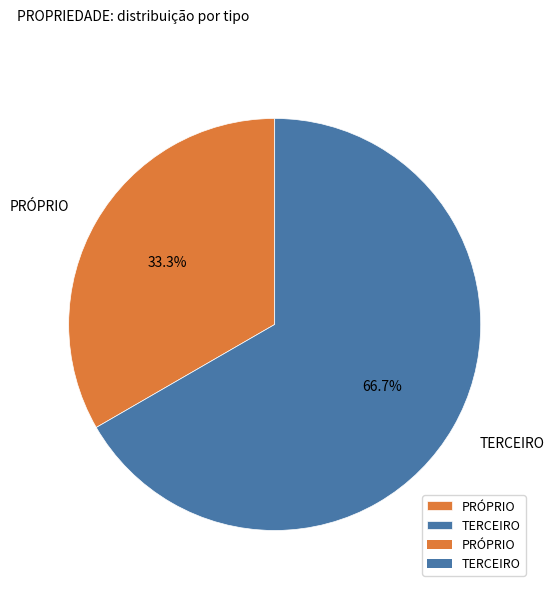

Is PRÓPRIO the majority of the pie?

No